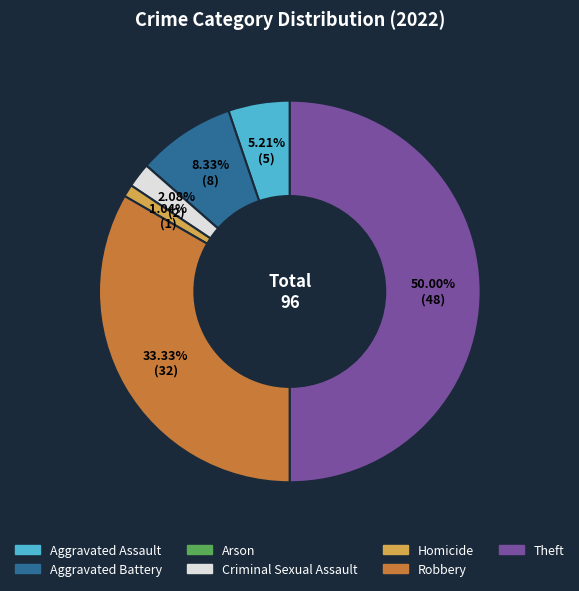

Approximately how many times larger is the value at Aggravated Battery compared to Homicide?

8.0